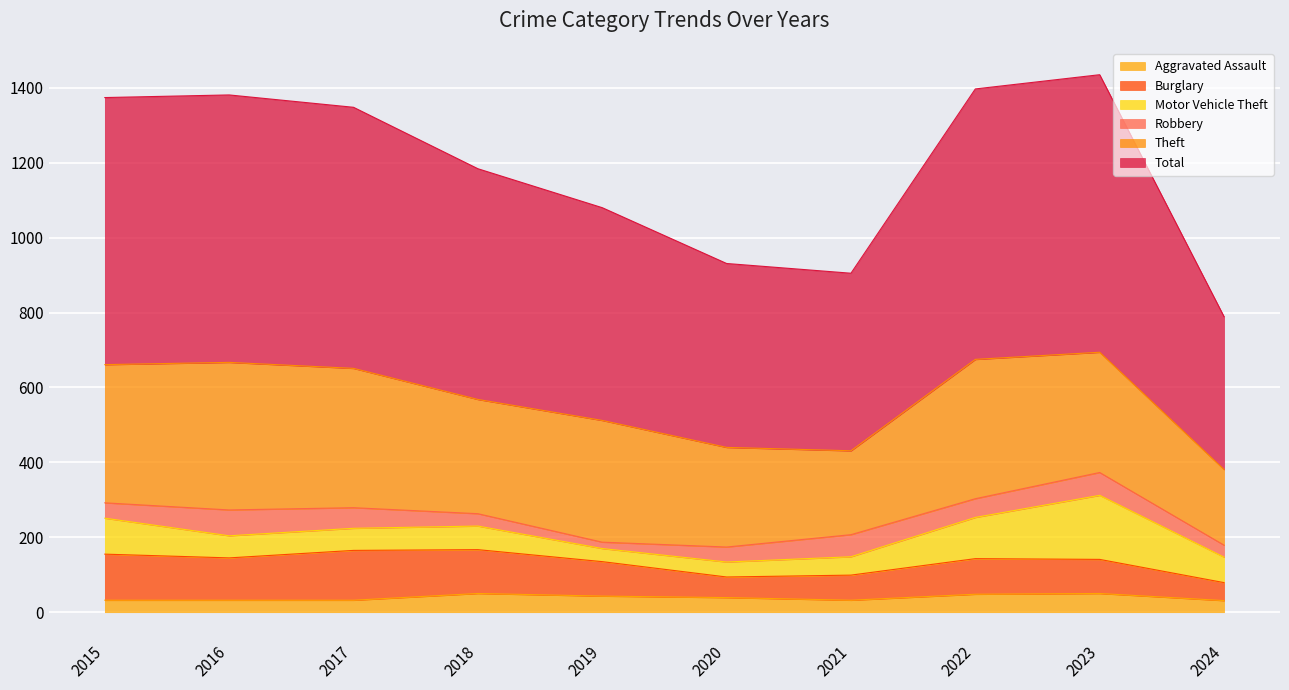

Reading left to right, list all the values displayed in this chart.

Aggravated Assault: 2015=32	2016=32	2017=32	2018=50	2019=43	2020=39	2021=32	2022=48	2023=50	2024=31
Burglary: 2015=123	2016=113	2017=133	2018=117	2019=92	2020=55	2021=67	2022=95	2023=91	2024=48
Motor Vehicle Theft: 2015=96	2016=59	2017=59	2018=63	2019=35	2020=40	2021=49	2022=110	2023=171	2024=68
Robbery: 2015=41	2016=69	2017=55	2018=33	2019=17	2020=40	2021=59	2022=50	2023=61	2024=32
Theft: 2015=369	2016=394	2017=372	2018=305	2019=325	2020=266	2021=224	2022=372	2023=321	2024=202
Total: 2015=713	2016=714	2017=697	2018=616	2019=568	2020=491	2021=474	2022=722	2023=741	2024=408